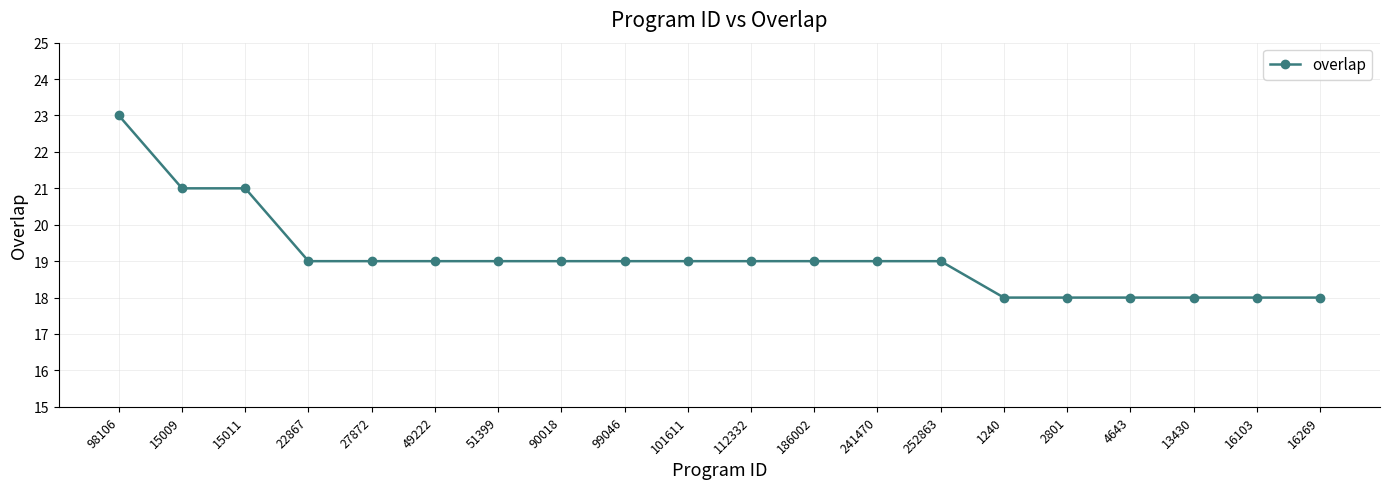

Between 15011 and 16103, which is larger?

15011